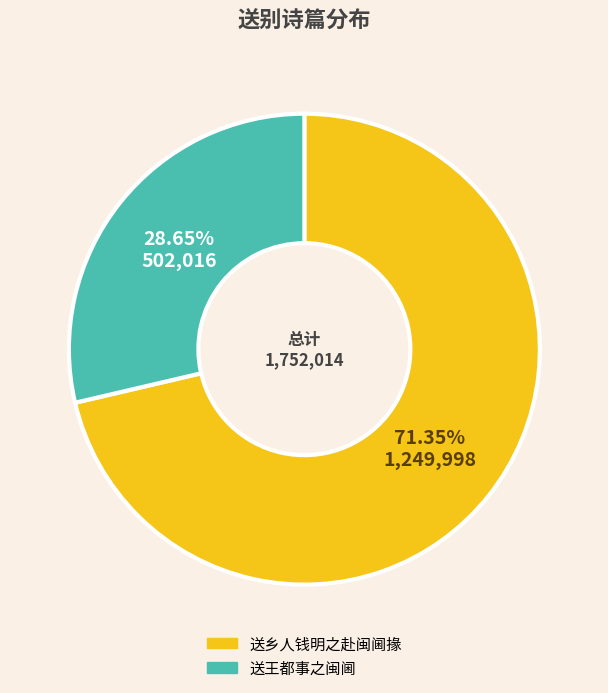

What is the largest slice in the pie chart?

送乡人钱明之赴闽阃掾